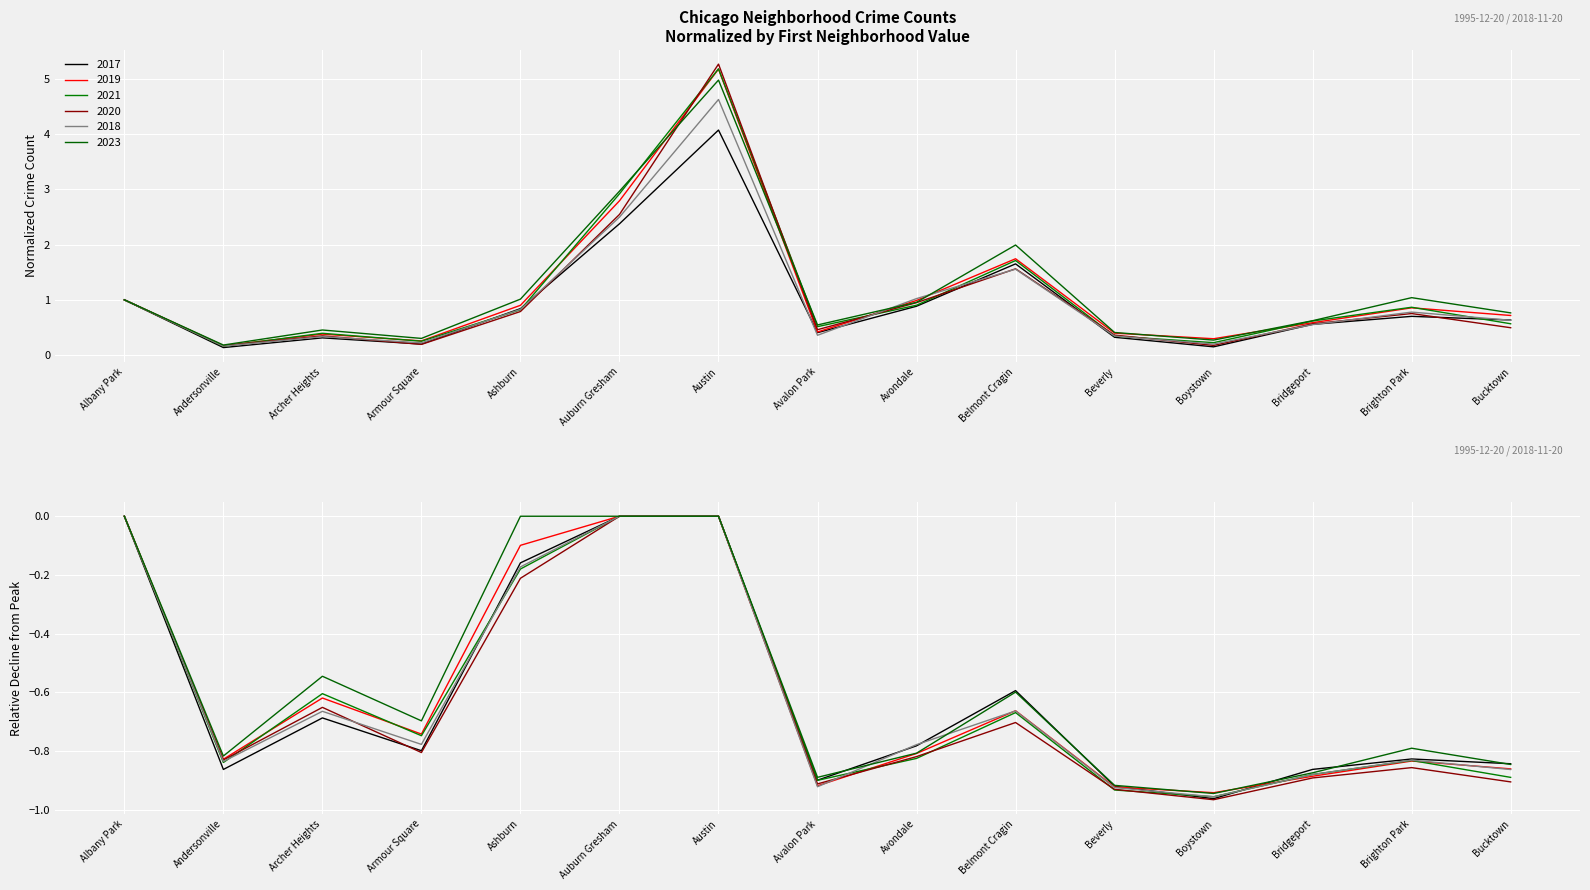

What is the label of the 2nd point from the left?

Andersonville